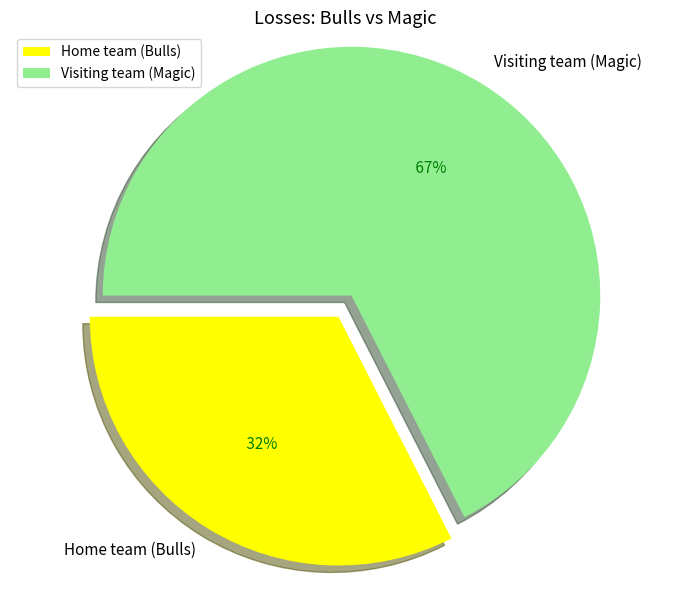

Rank the categories by value from lowest to highest.

Home team (Bulls), Visiting team (Magic)